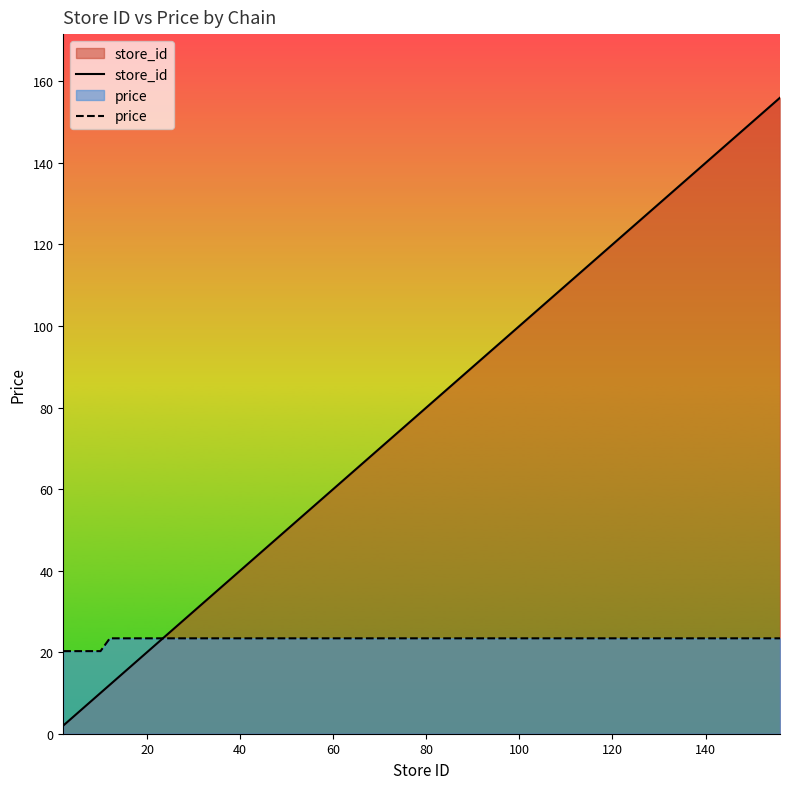

What is the minimum value for price?

20.3